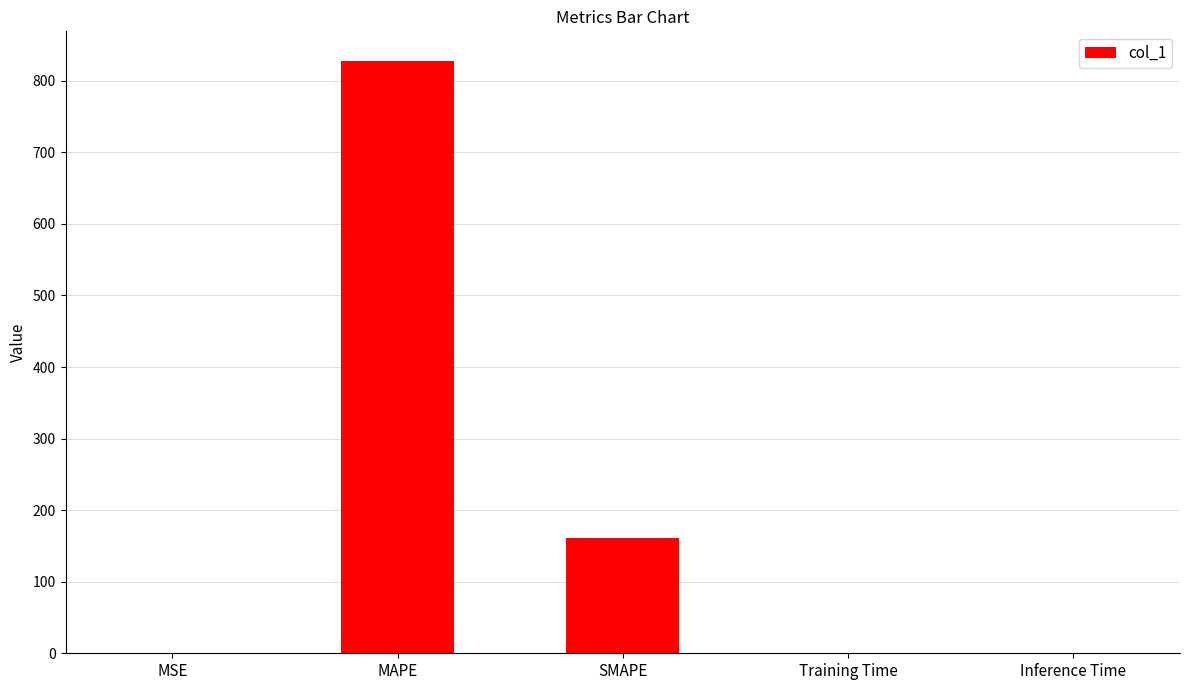

Where is the data nearest to the value 413?

SMAPE